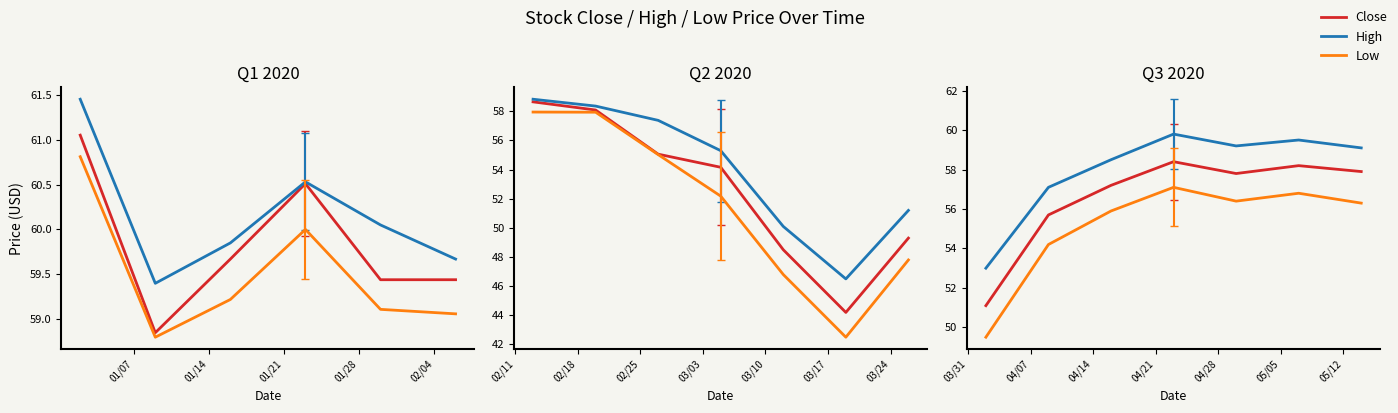

True or false: High and Close intersect in this chart.

False